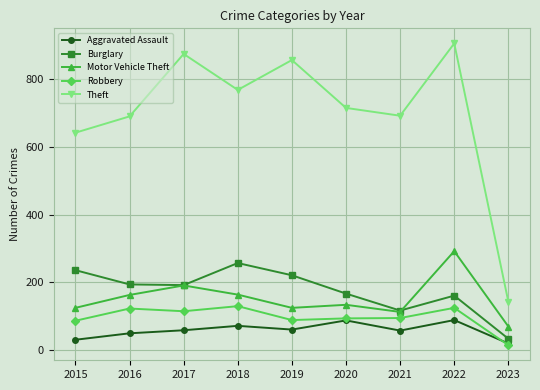

What is the total value across all series at 2019?

1351